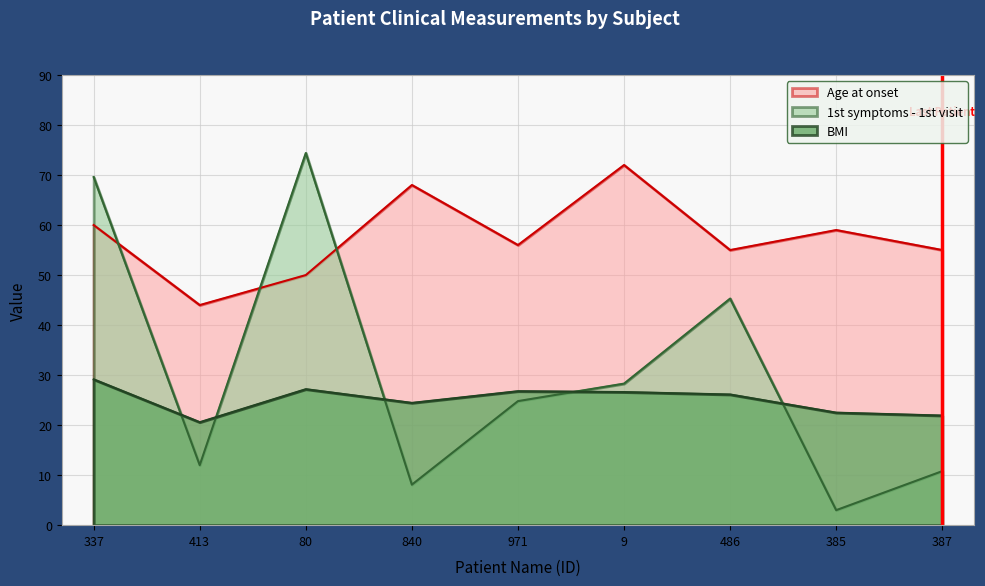

What is the approximate value of BMI at 9?

26.6